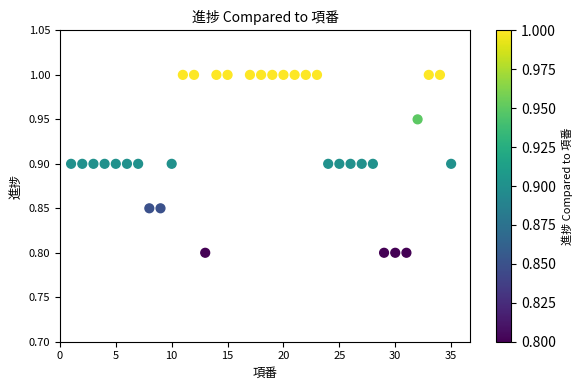

What is the range of X values (max minus min)?

34.0